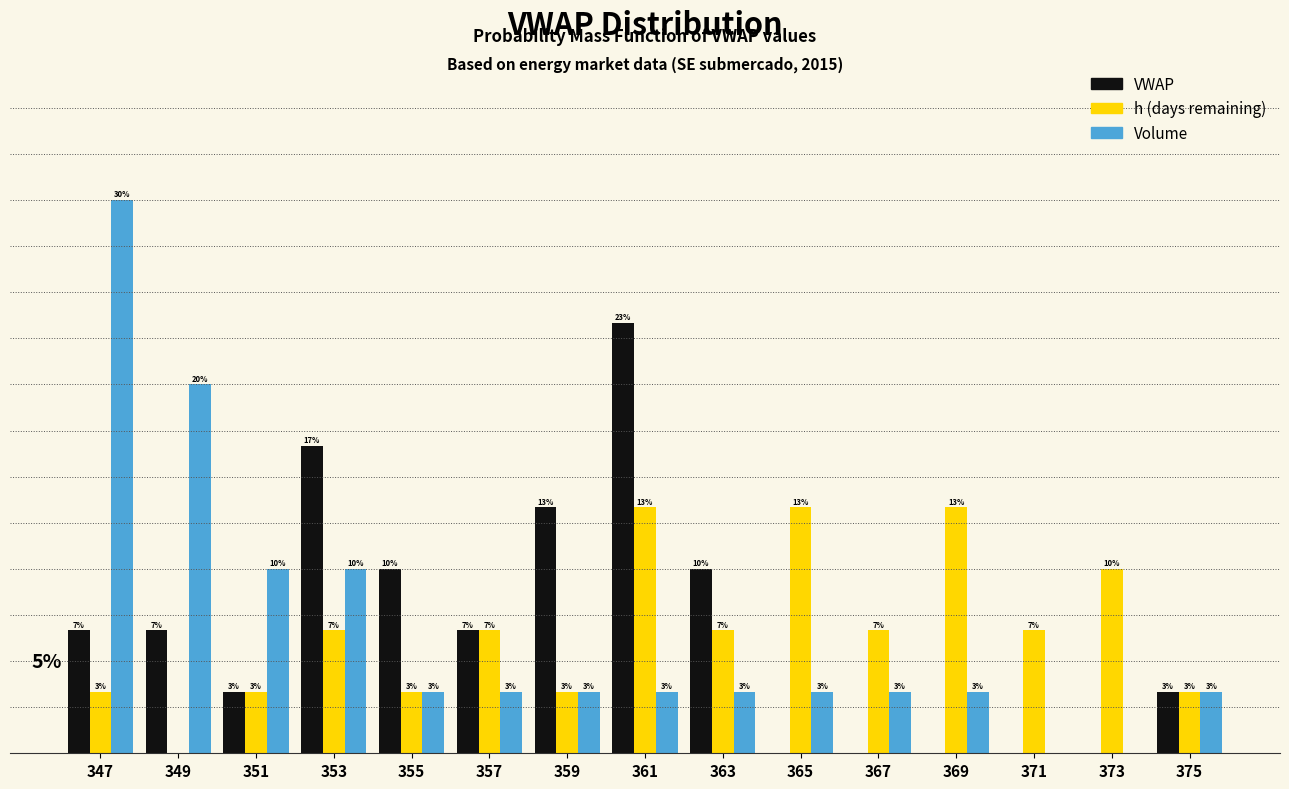

What are all the series names shown in the legend?

VWAP, h (days remaining), Volume